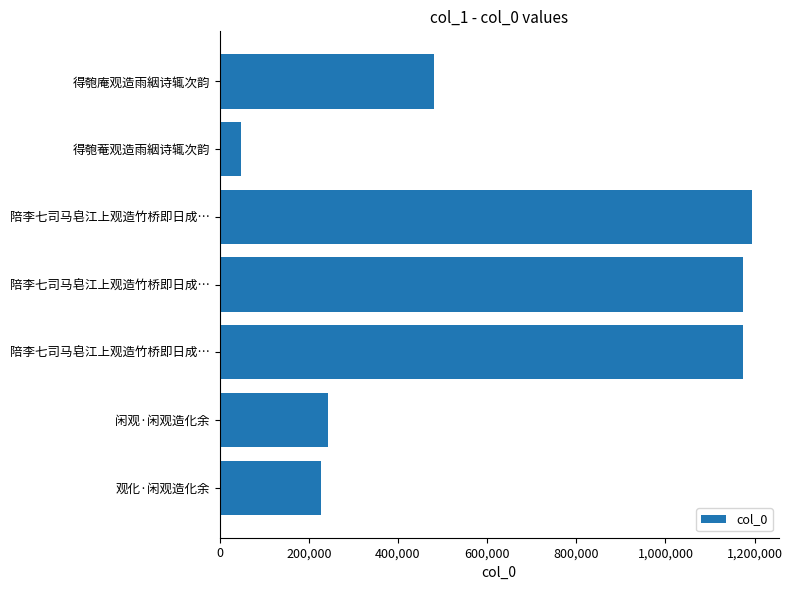

How many distinct data groups are displayed?

1